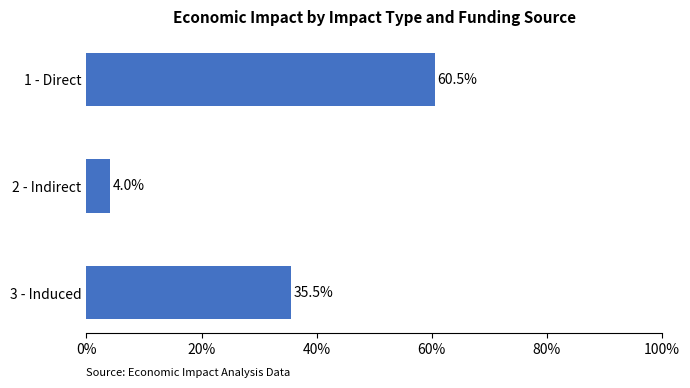

How many bars are there in total?

3